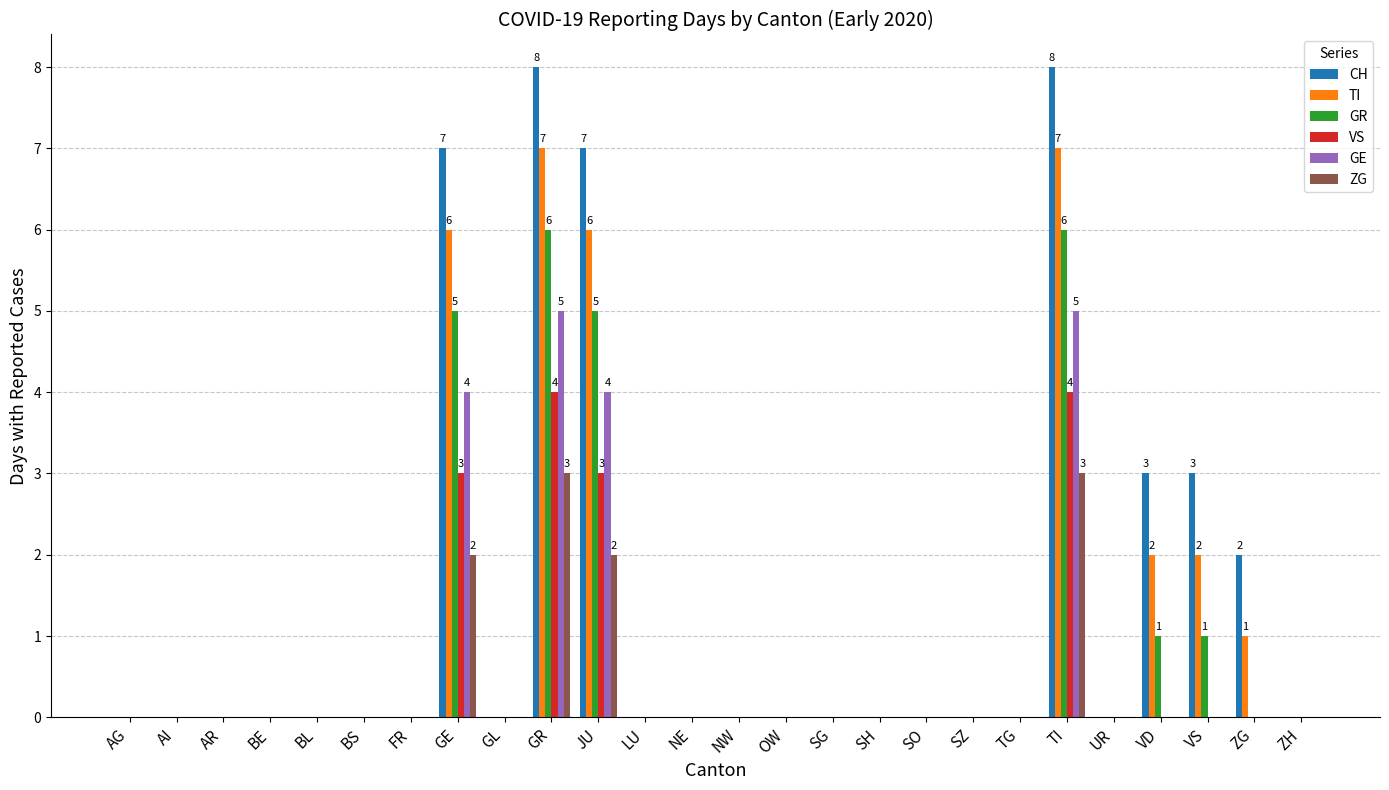

The ZG series shows 0 at OW. True or false?

True